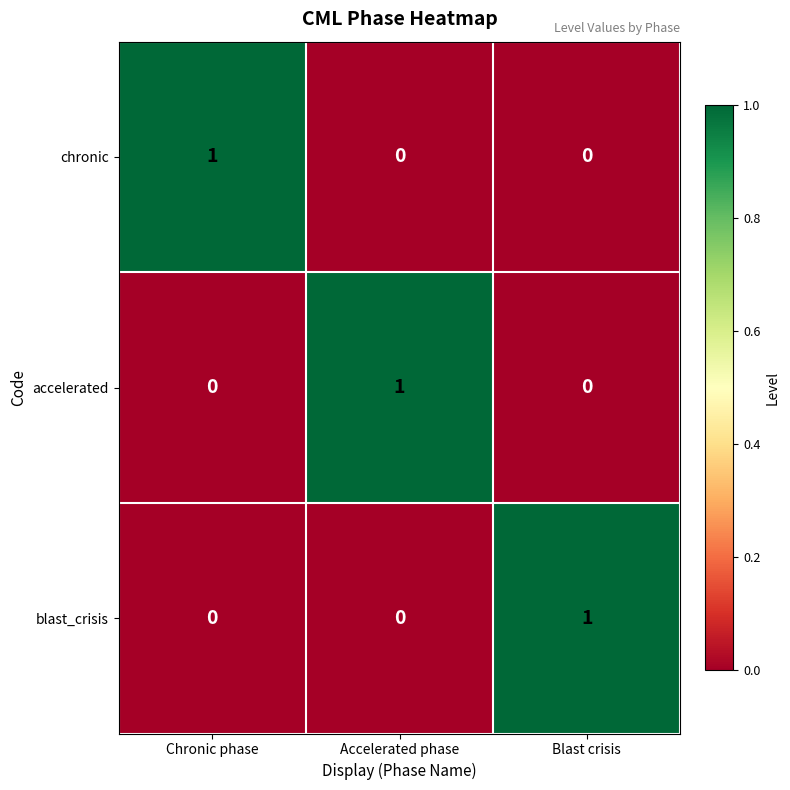

How many series are shown in this chart?

3